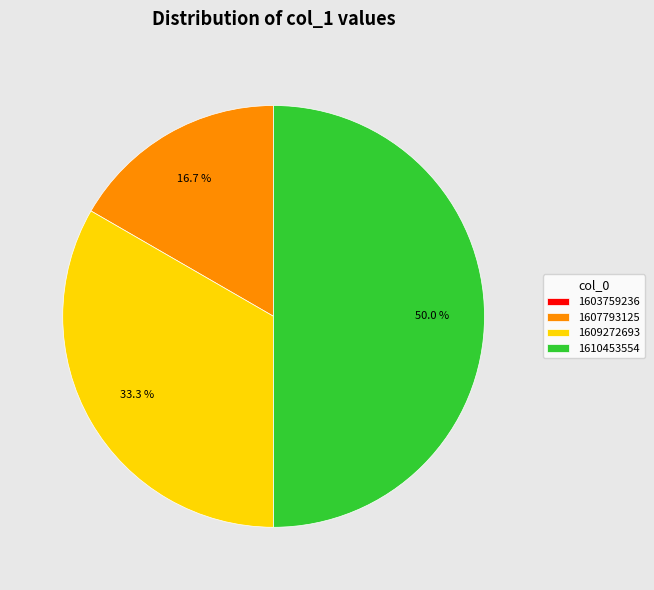

Which has a higher value, 1609272693 or 1610453554?

1610453554